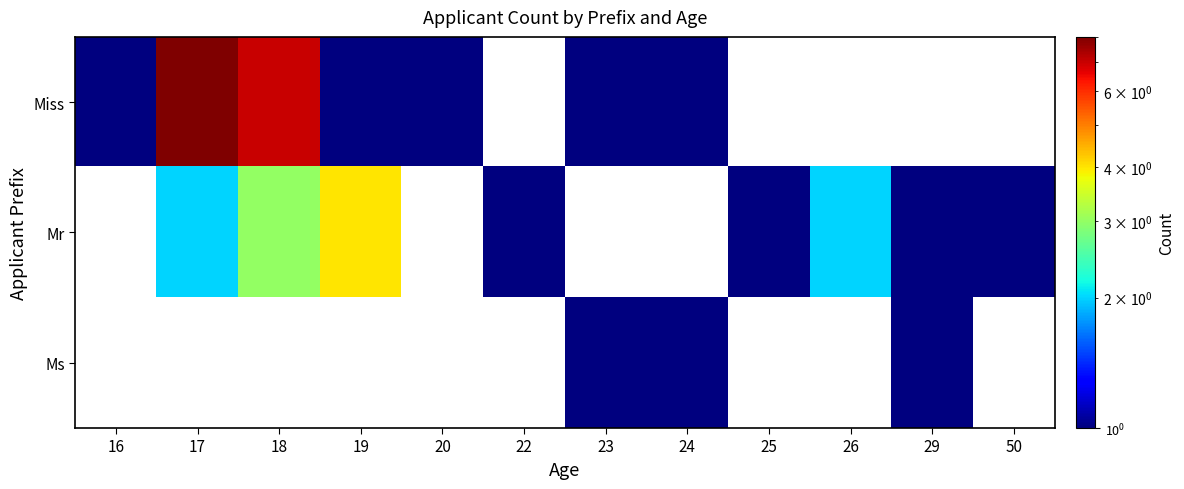

Which category has the highest value in the Miss series?

17